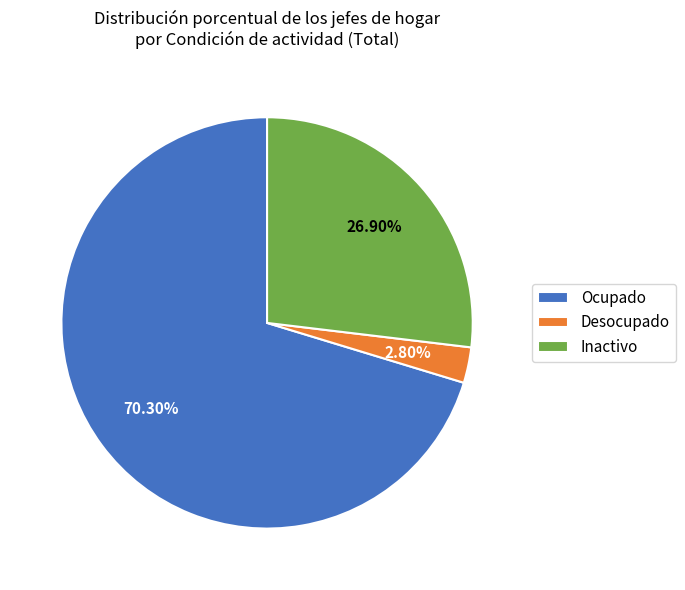

To the nearest percent, what is the average slice percentage?

33%